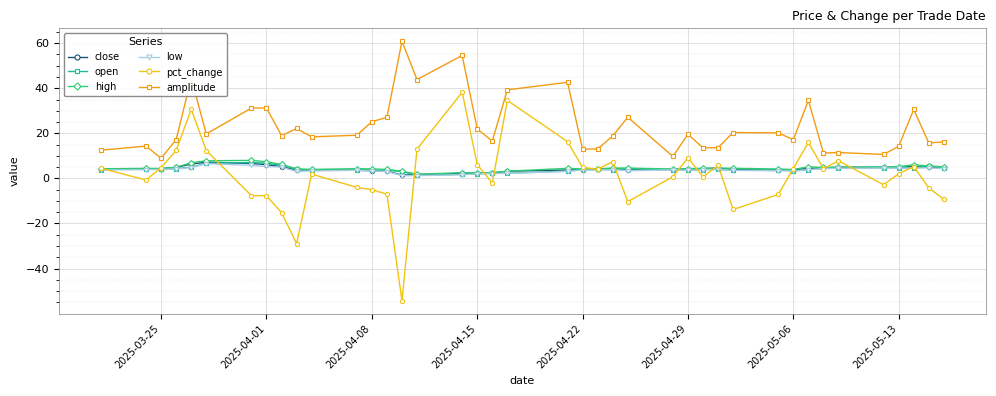

True or false: low and amplitude intersect in this chart.

False